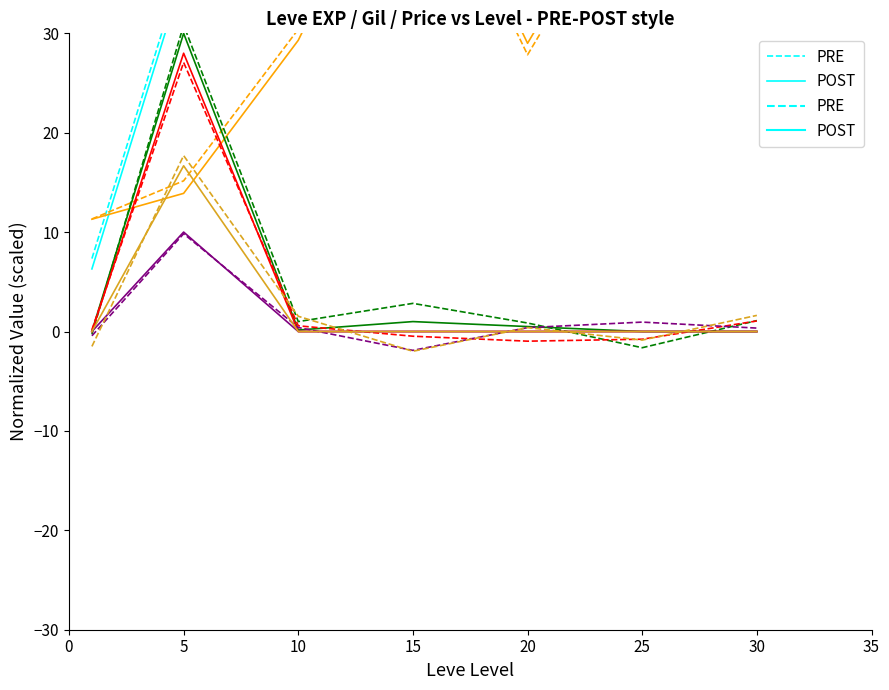

At 20, list the series in order from largest to smallest.

POST, PRE